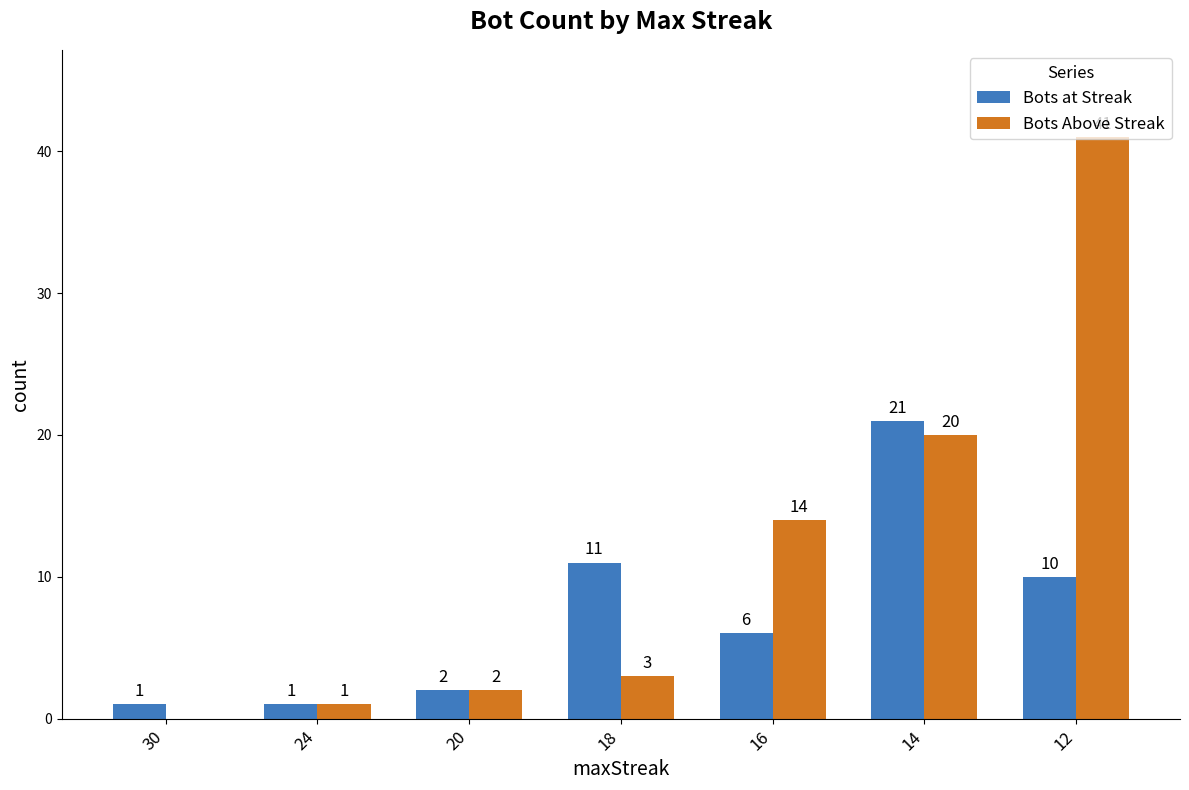

Reading left to right, transcribe all the data shown in this chart.

Bots at Streak: 30=1	24=1	20=2	18=11	16=6	14=21	12=10
Bots Above Streak: 30=0	24=1	20=2	18=3	16=14	14=20	12=41